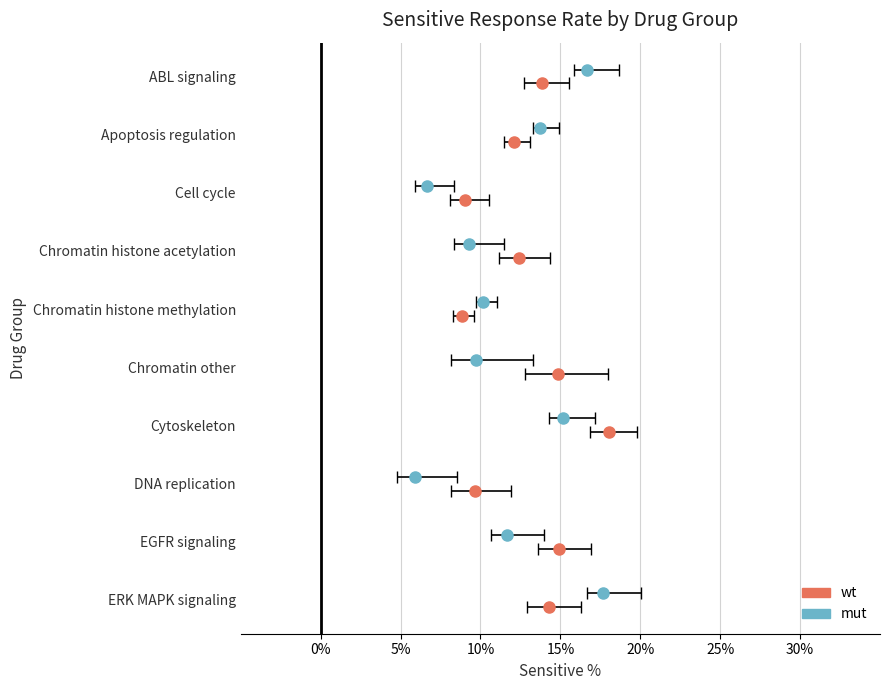

At which label is wt_sensitive_pct closest to 13?

Chromatin_histone_acetylation